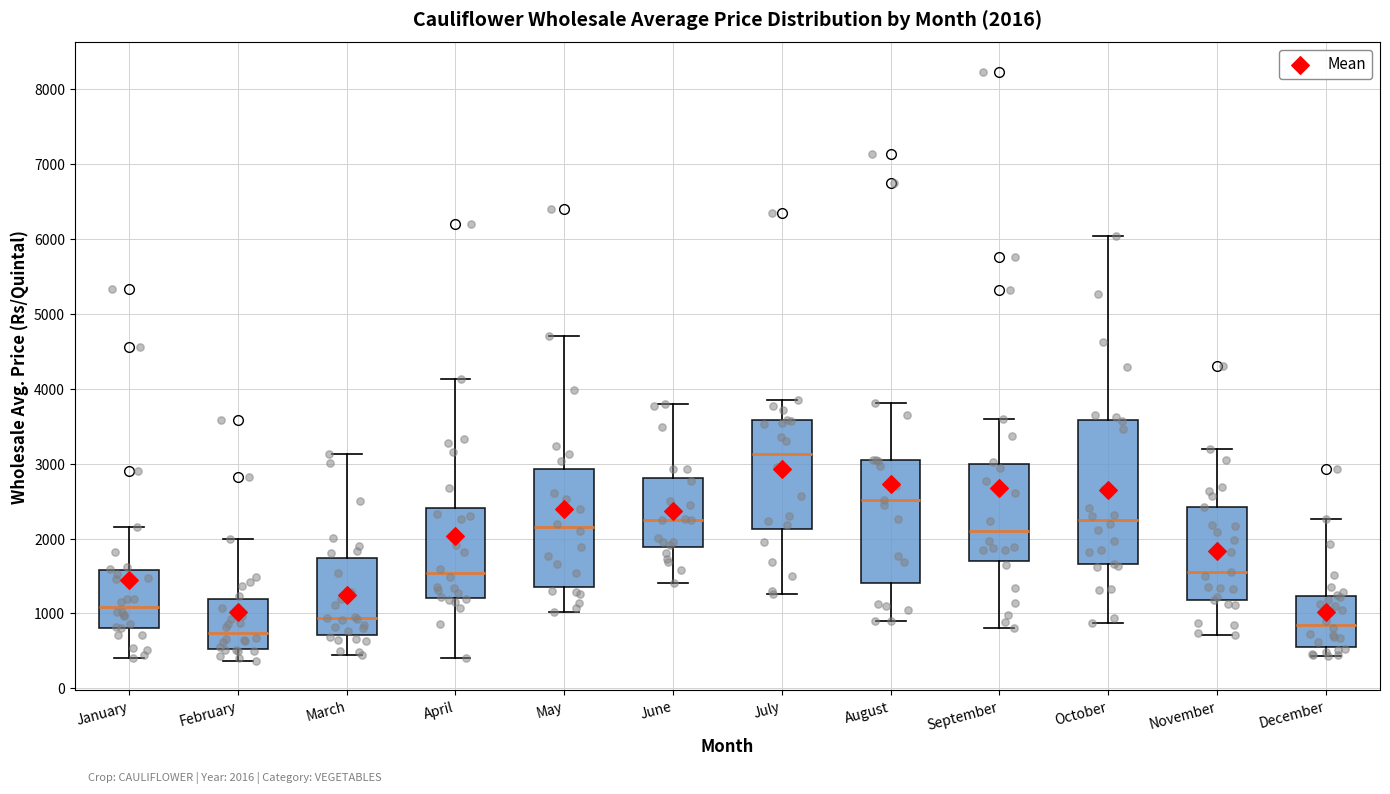

Which box's median line is the lowest?

February